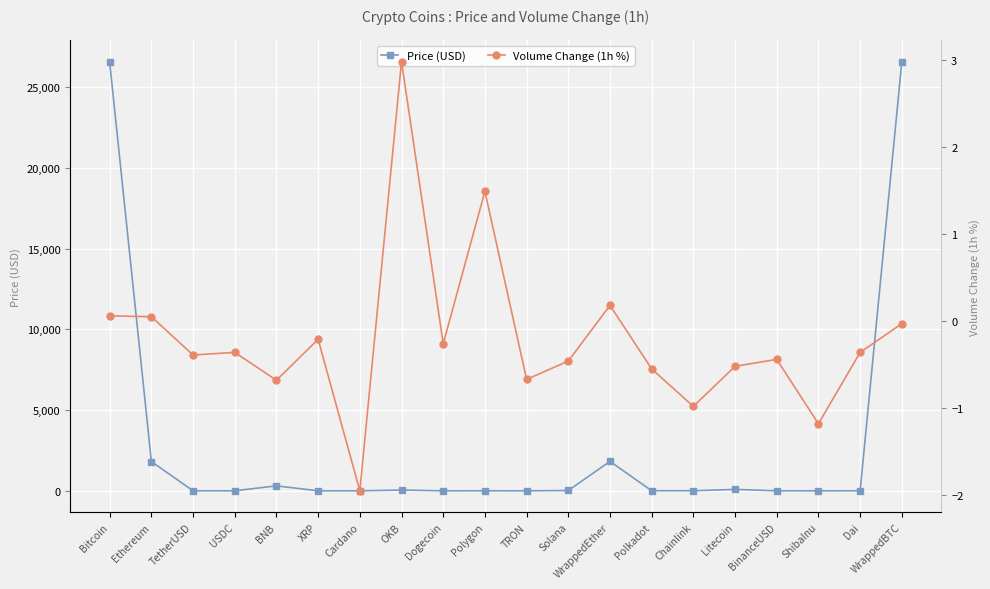

Reading left to right, list all the values displayed in this chart.

Price (USD): Bitcoin=26549.4	Ethereum=1813.5	TetherUSD=1.0	USDC=1.0	BNB=306.1	XRP=0.5	Cardano=0.4	OKB=46.4	Dogecoin=0.1	Polygon=0.9	TRON=0.1	Solana=19.3	WrappedEther=1822.9	Polkadot=5.3	Chainlink=6.3	Litecoin=85.9	BinanceUSD=1.0	ShibaInu=0.0	Dai=1.0	WrappedBTC=26591.5
Volume Change (1h %): Bitcoin=0.1	Ethereum=0.1	TetherUSD=-0.4	USDC=-0.4	BNB=-0.7	XRP=-0.2	Cardano=-1.9	OKB=3.0	Dogecoin=-0.3	Polygon=1.5	TRON=-0.7	Solana=-0.5	WrappedEther=0.2	Polkadot=-0.6	Chainlink=-1.0	Litecoin=-0.5	BinanceUSD=-0.4	ShibaInu=-1.2	Dai=-0.4	WrappedBTC=-0.0